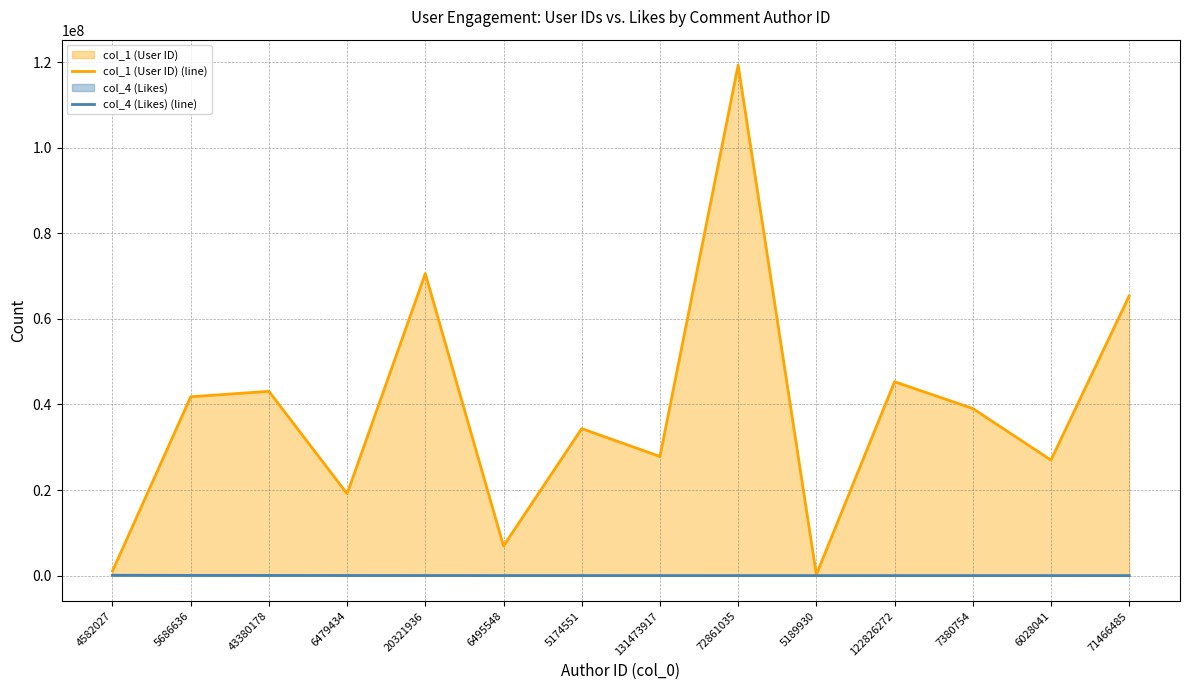

Rank the categories by col_1 (User ID) (line) value from highest to lowest.

72861035, 20321936, 71466485, 122826272, 43380178, 5686636, 7380754, 5174551, 131473917, 6028041, 6479434, 6495548, 4582027, 5189930